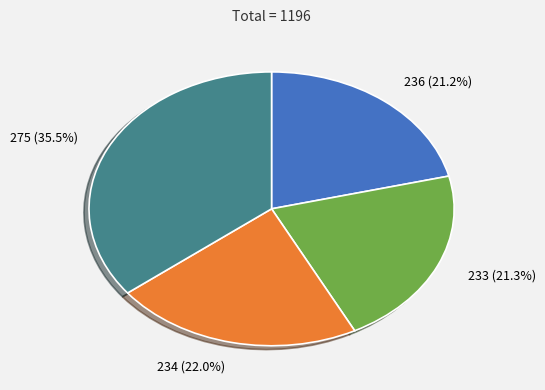

To the nearest percent, what percentage of the pie is 233?

21%